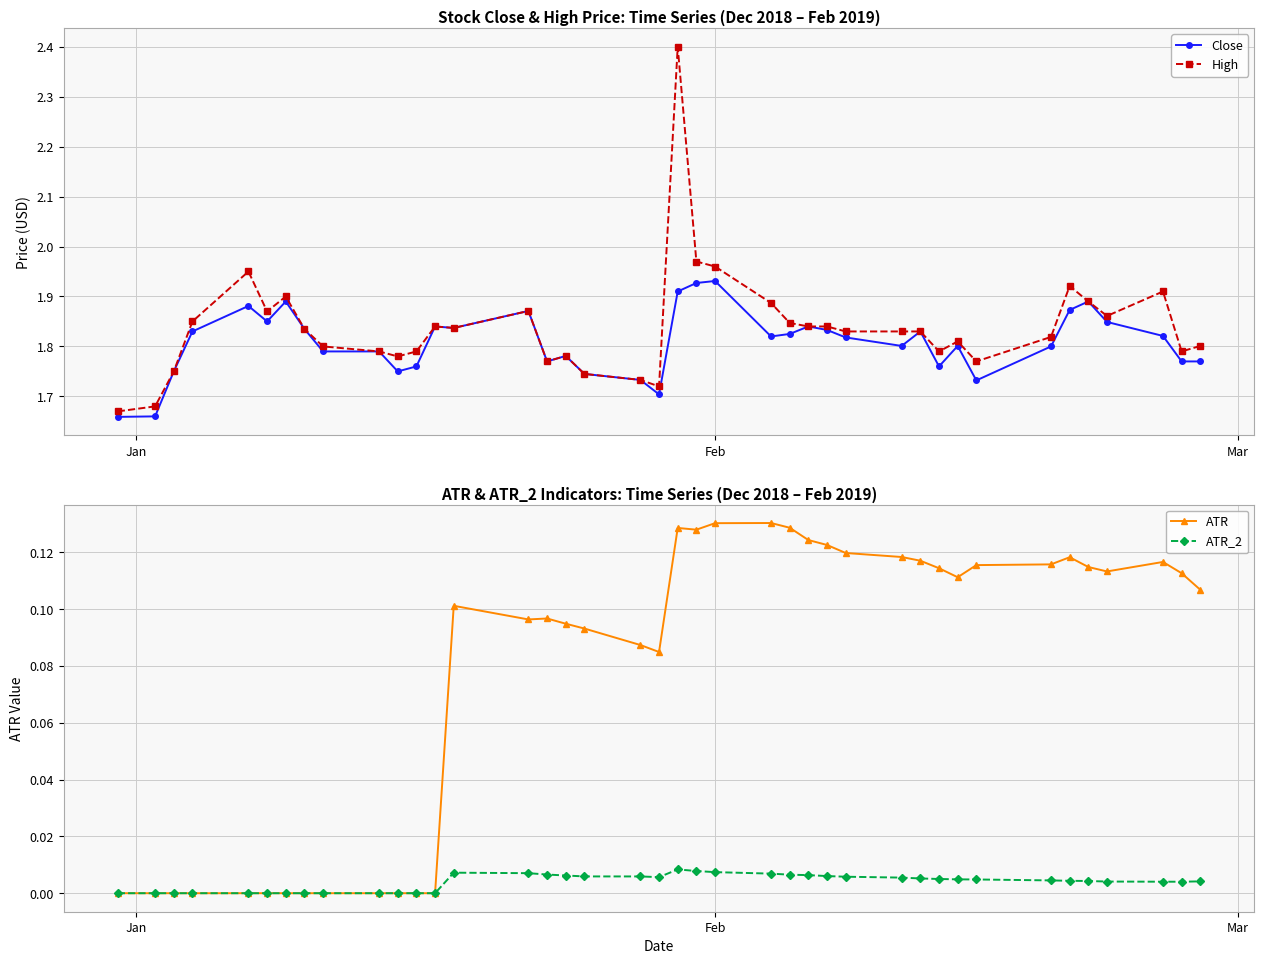

In Close, how many points are lower than both neighbors (excluding endpoints)?

9